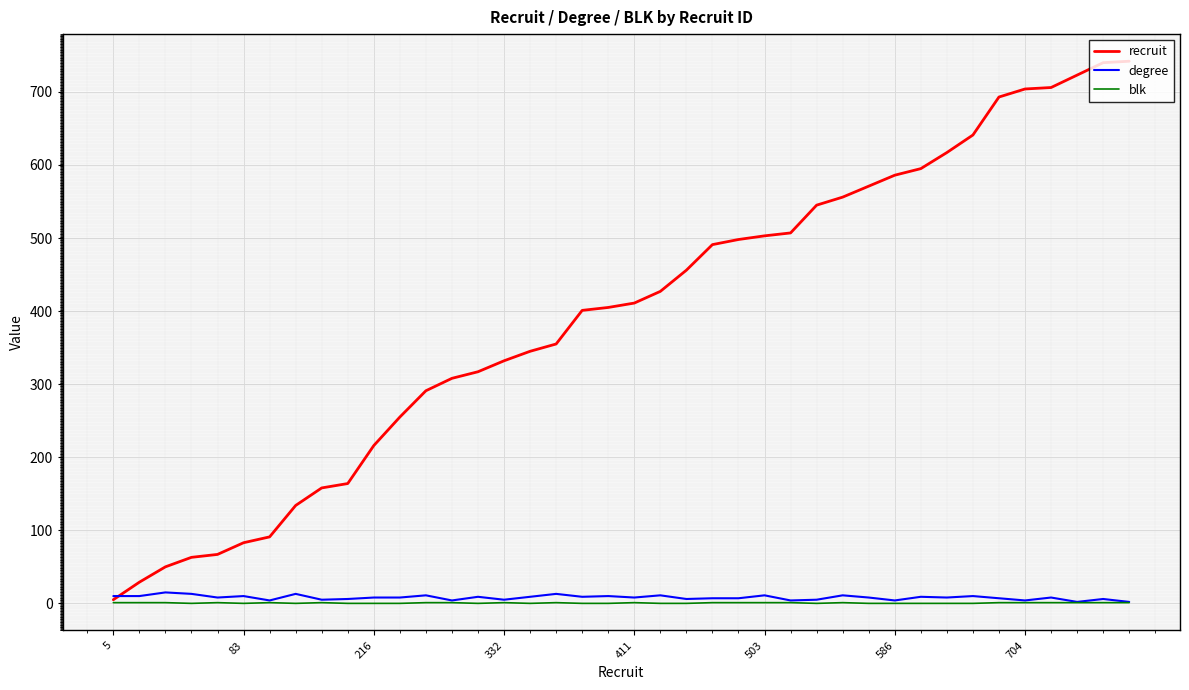

True or false: blk has more than 0 interior local peaks.

True